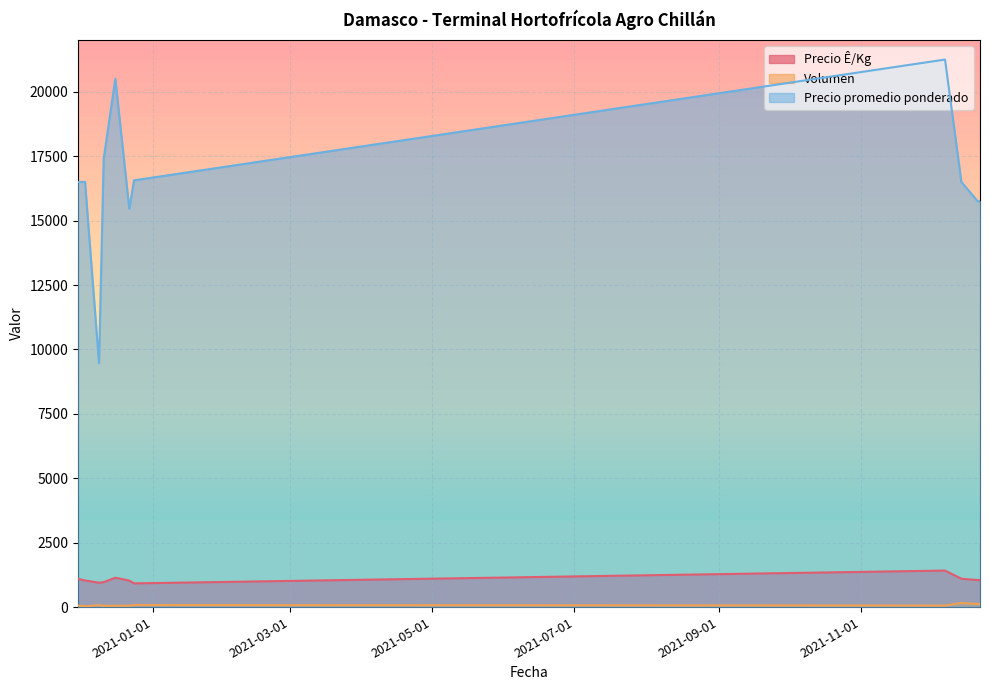

In Precio promedio ponderado, how many points are higher than both neighbors (excluding endpoints)?

2